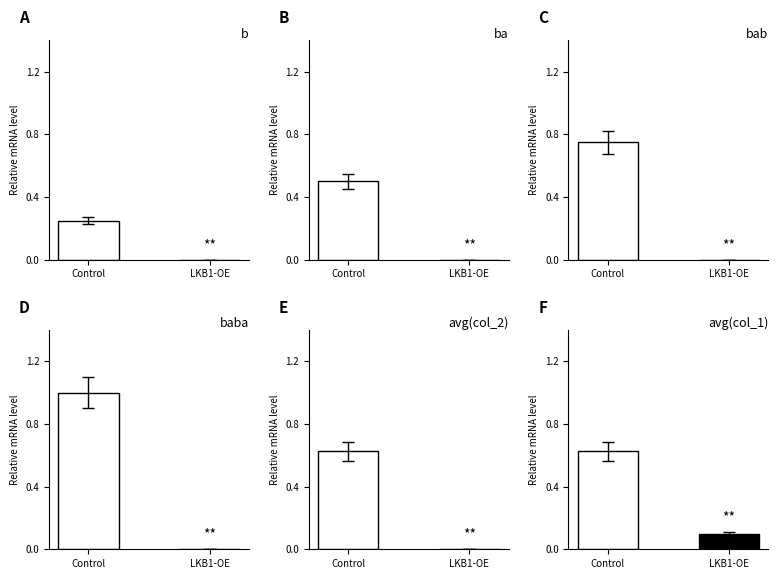

Which category has the lowest value across all series?

LKB1-OE